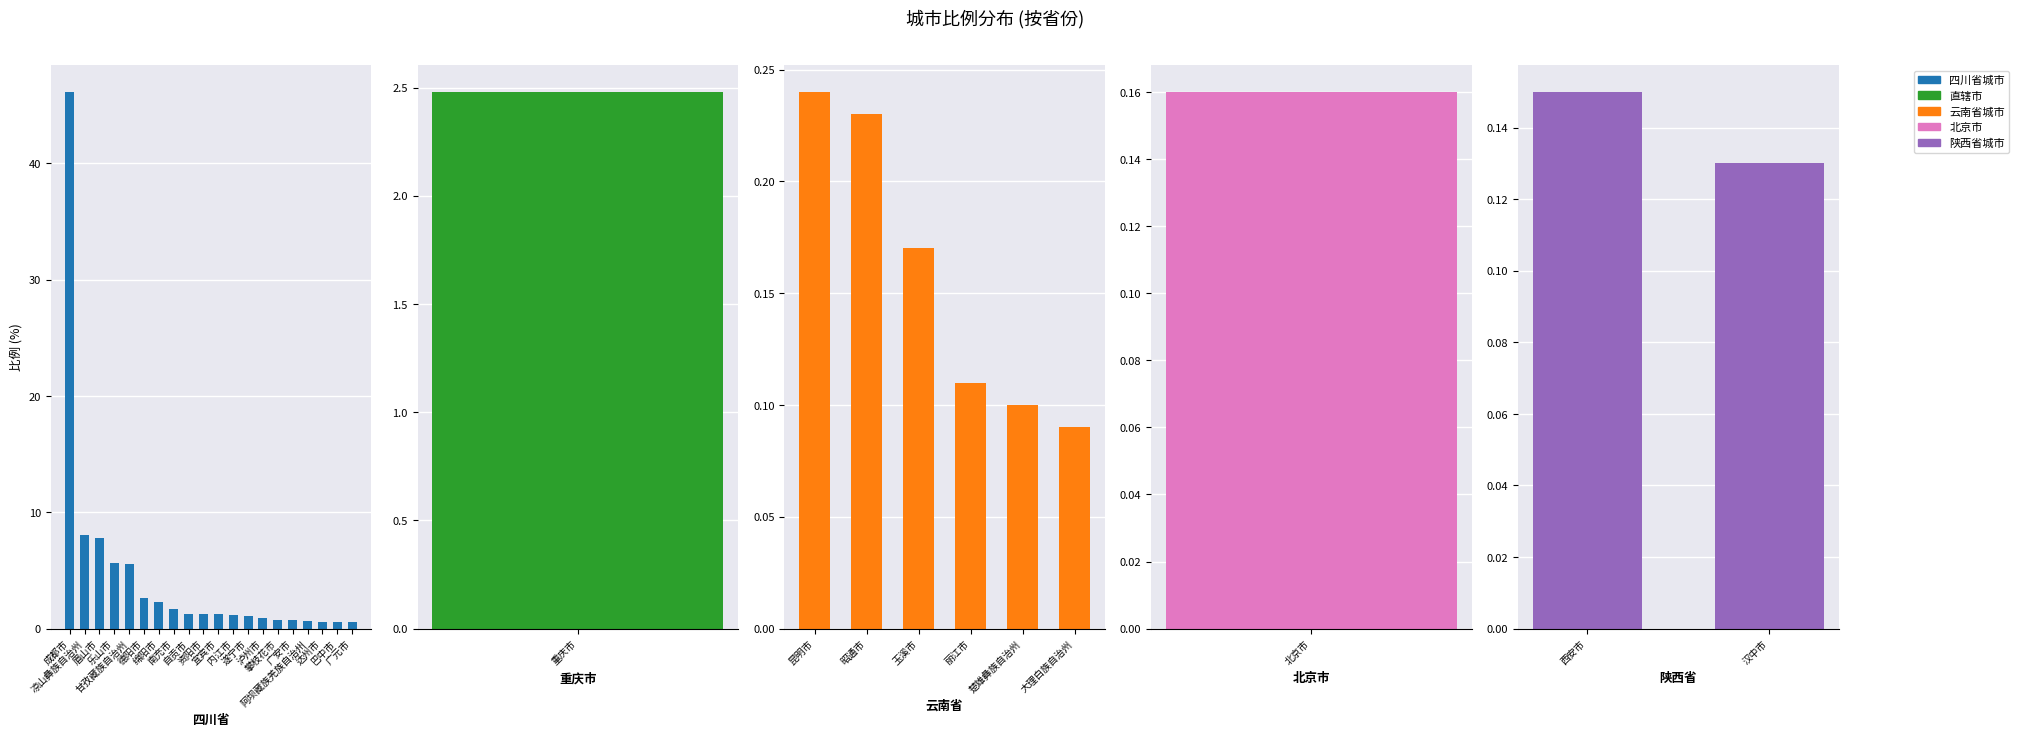

What is the difference between the maximum and minimum values in the 四川省 series?

45.6